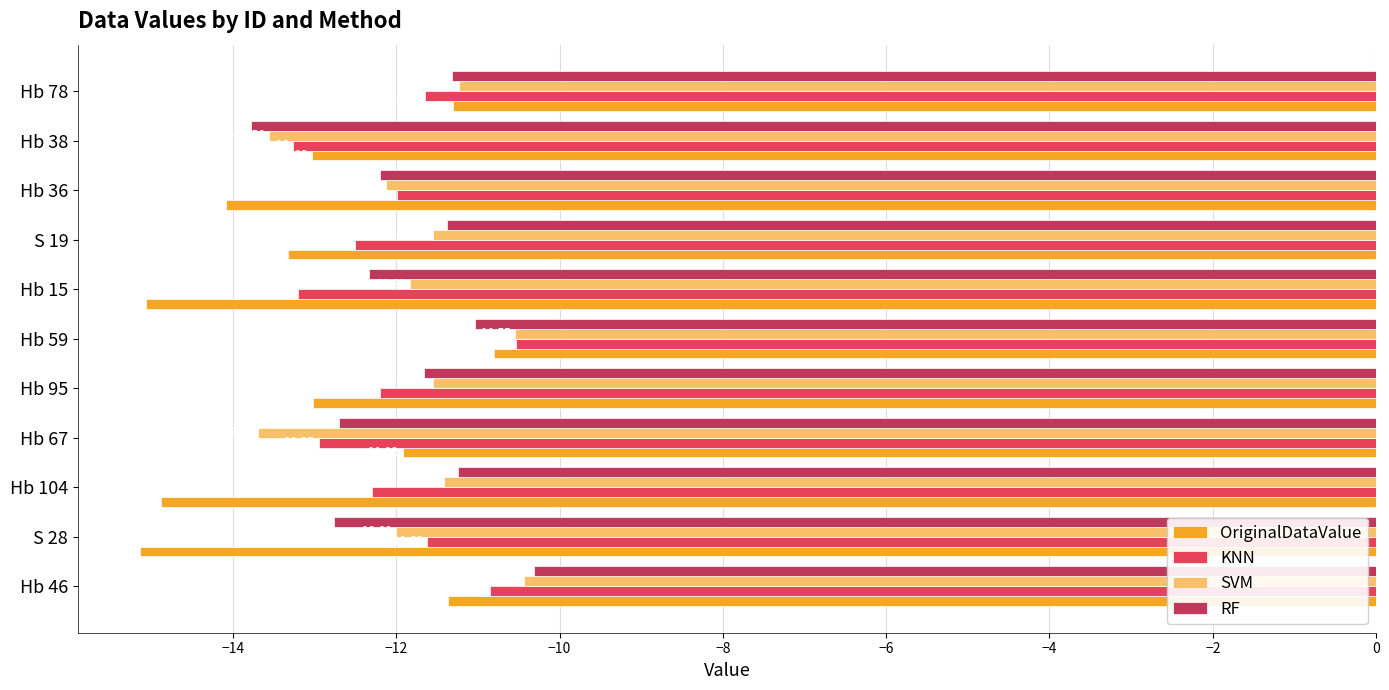

Which series has the largest range (max minus min)?

OriginalDataValue